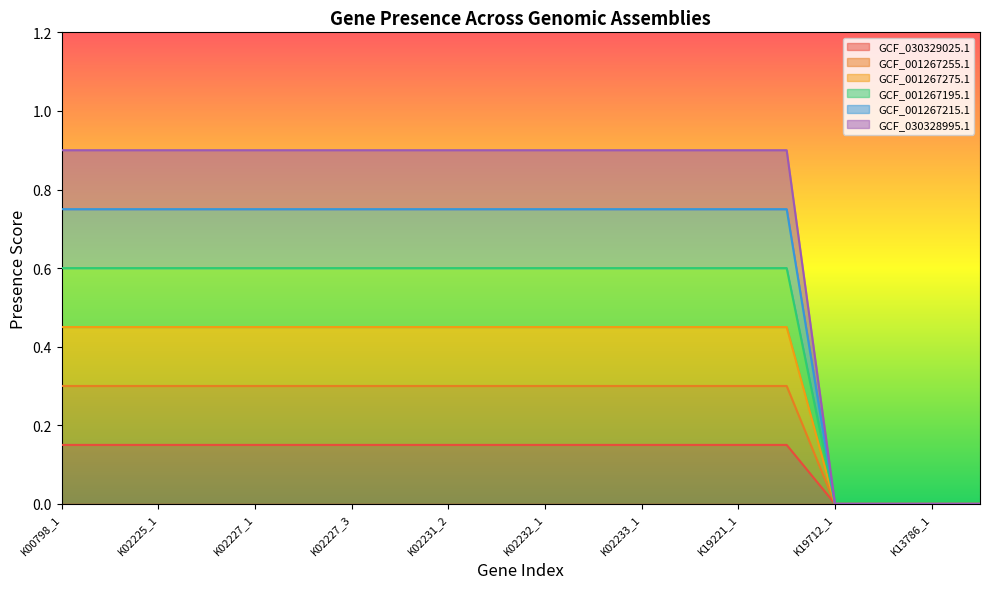

True or false: GCF_030328995.1 and GCF_001267215.1 cross at least once.

False